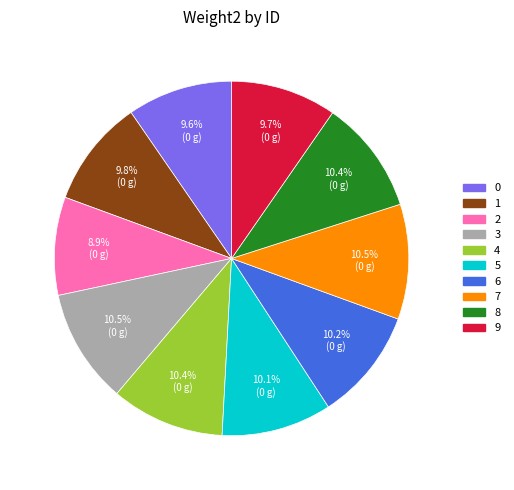

To the nearest percent, what is the average slice percentage?

10%